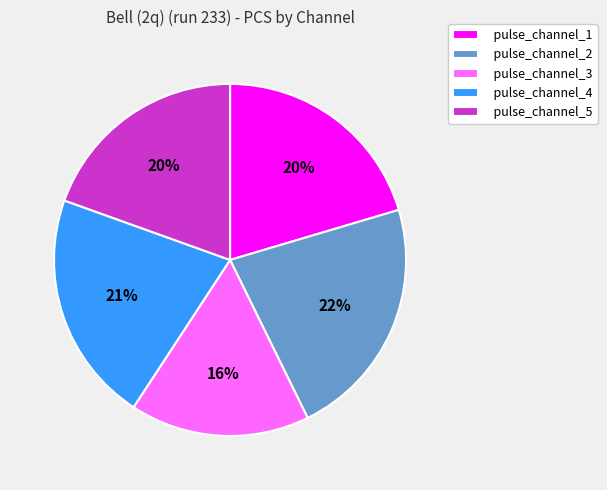

Which has a higher value, pulse_channel_1 or pulse_channel_2?

pulse_channel_2